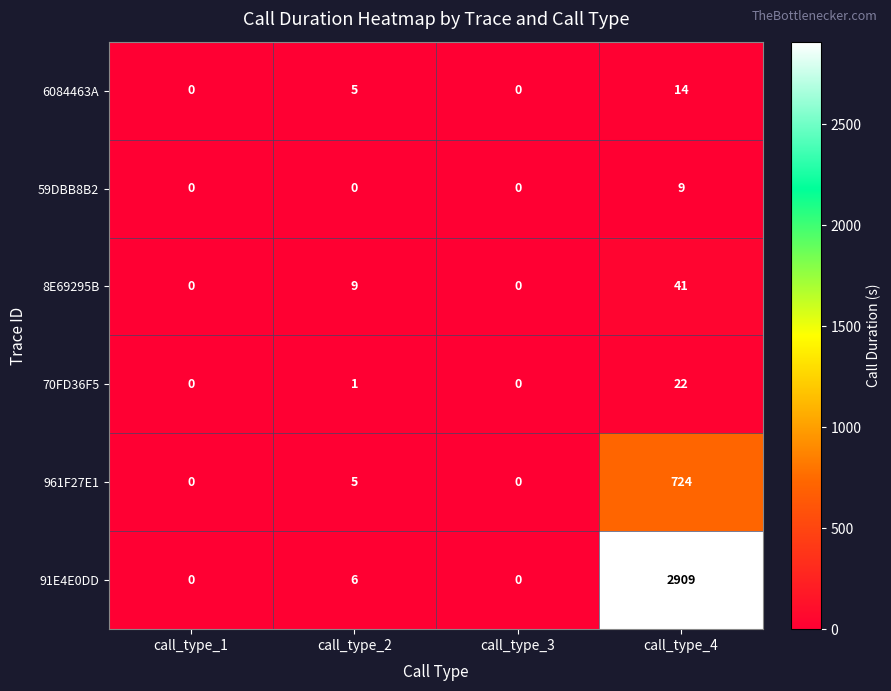

List the series in order of their peak value, lowest first.

59DBB8B2, 6084463A, 70FD36F5, 8E69295B, 961F27E1, 91E4E0DD